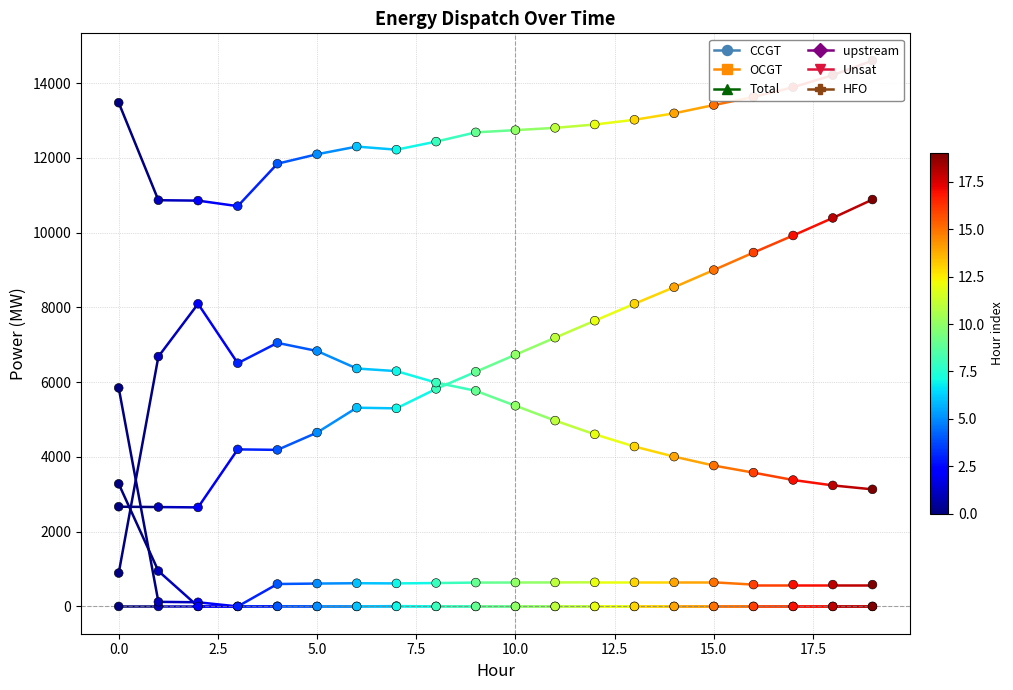

Is the value of CCGT at 17 greater than the value of OCGT at 12?

Yes